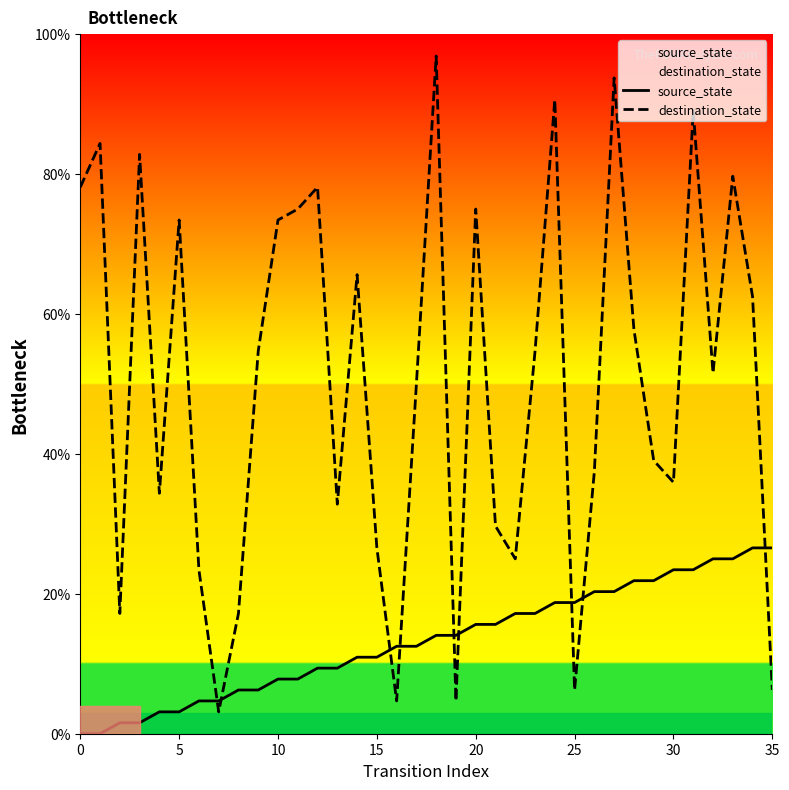

Where is source_state nearest to the value 13?

16